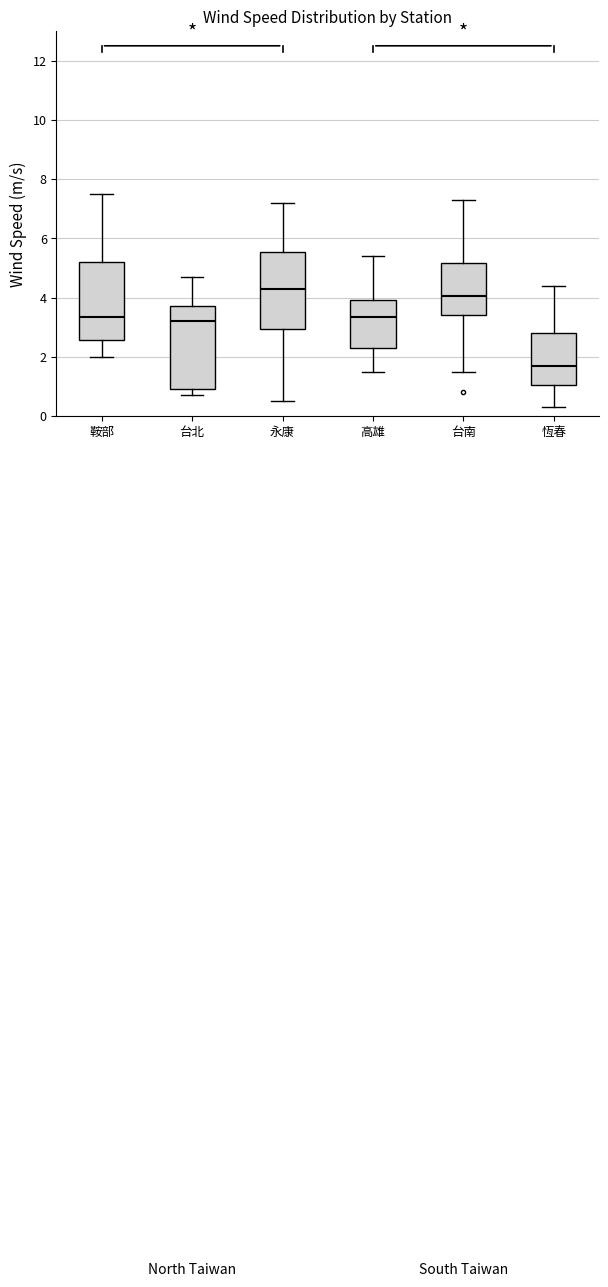

Where is the lower edge of the box for 恆春 on the y-axis? The values are not printed on the chart, so give them approximately, as read against the axis.

1.0